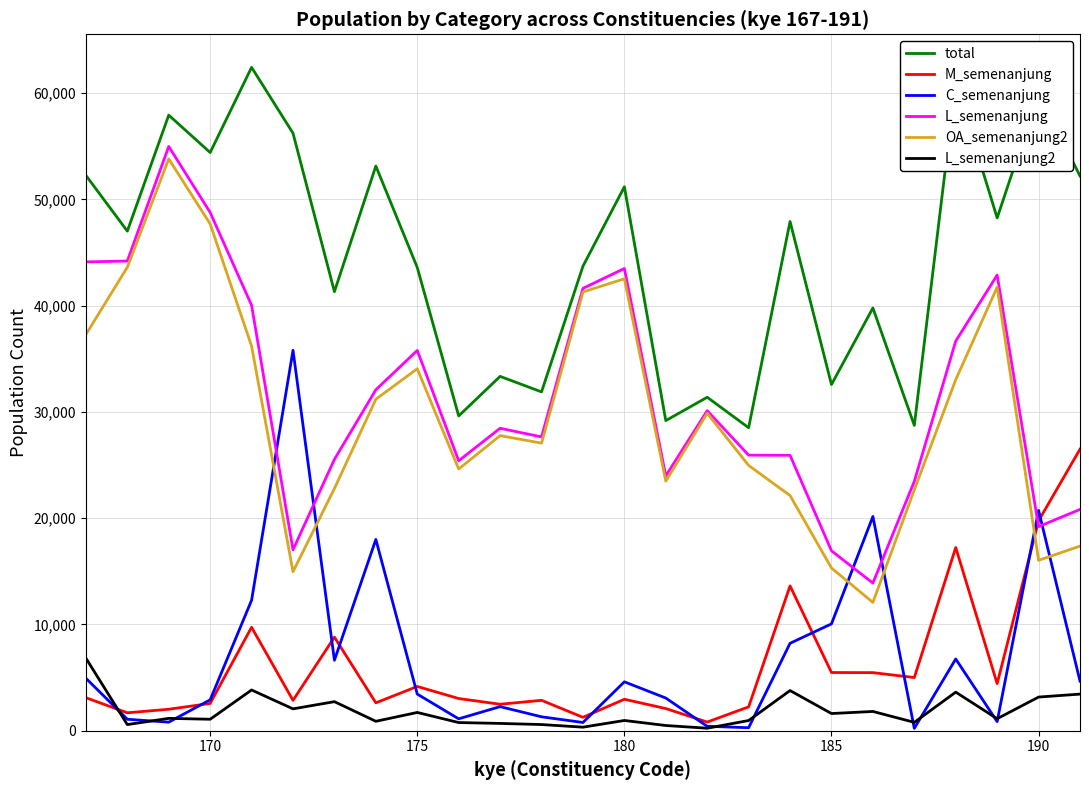

What is the difference between the maximum and minimum values in the OA_semenanjung2 series?

41729